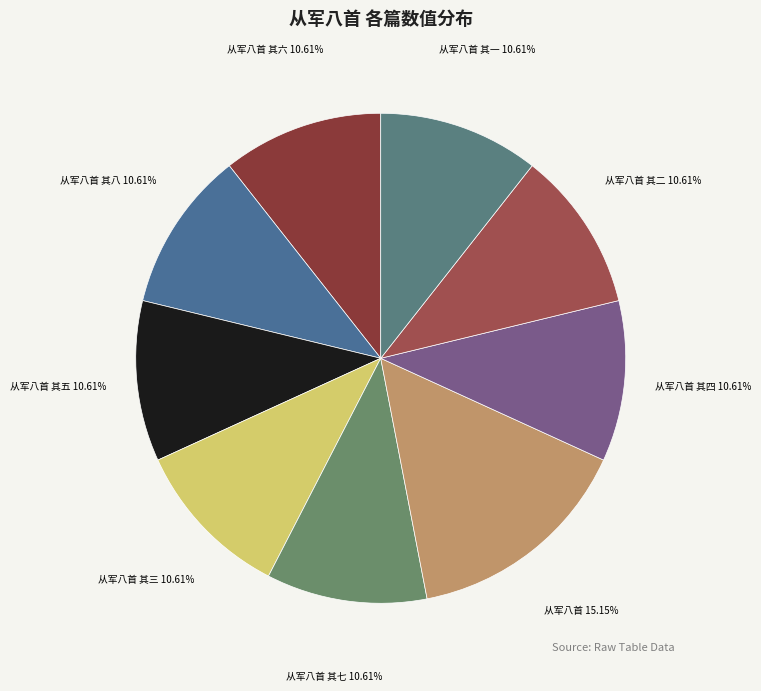

Is it true that 从军八首 其八 is 22% of the pie?

False